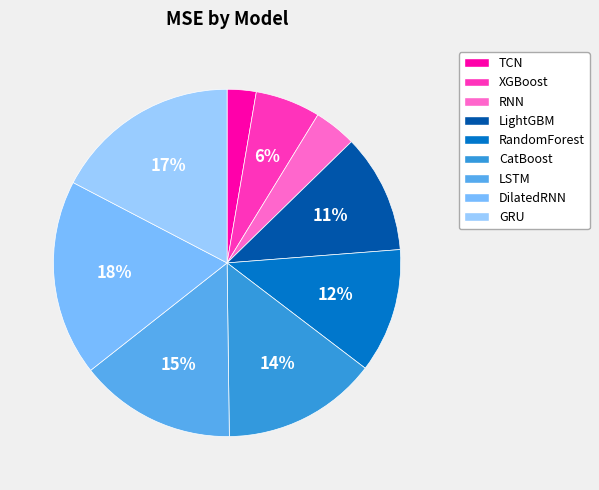

The RNN slice represents 19% of the pie. True or false?

False